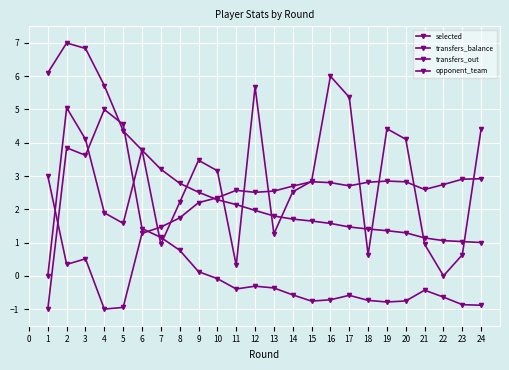

What is the value of the transfers_out point at the 24th from the left?

-0.9